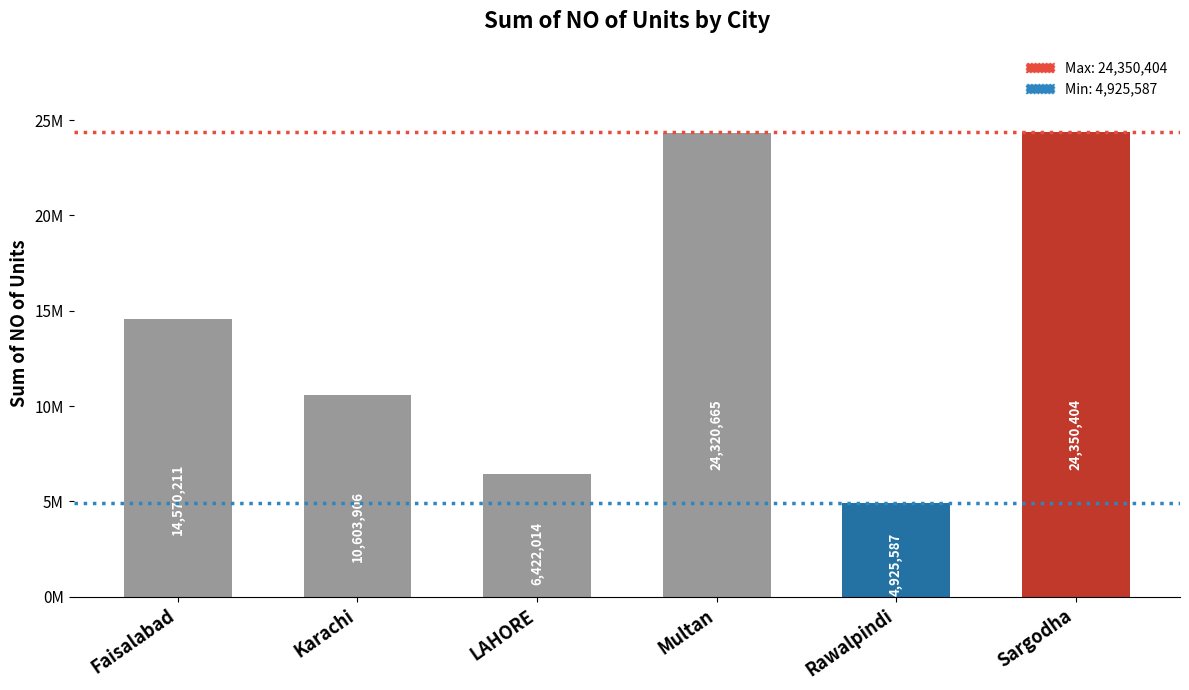

Between LAHORE and Rawalpindi, which is larger?

LAHORE